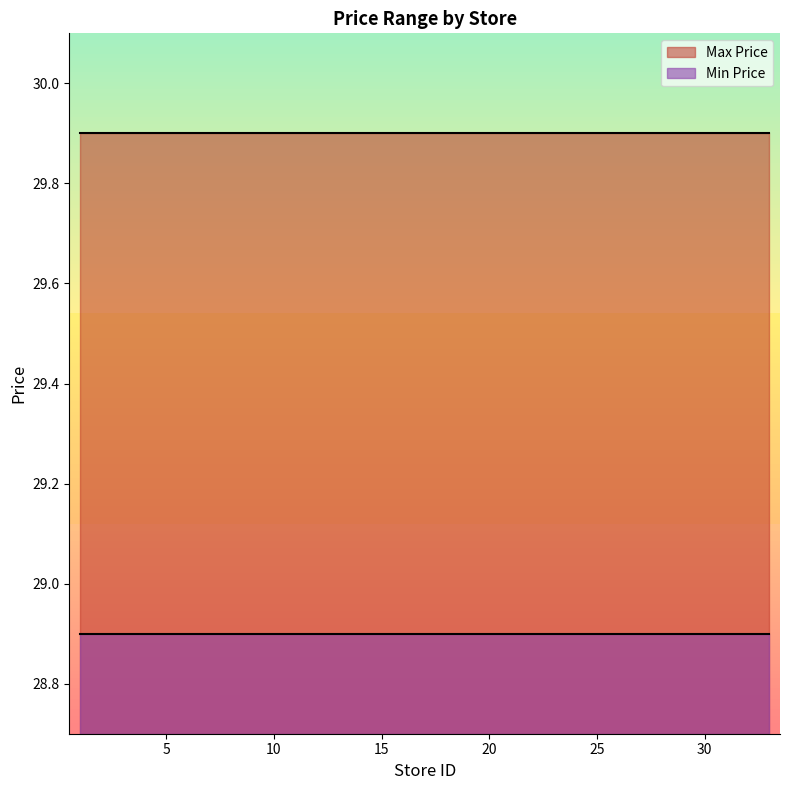

At which category does the chart reach its minimum across all series?

1